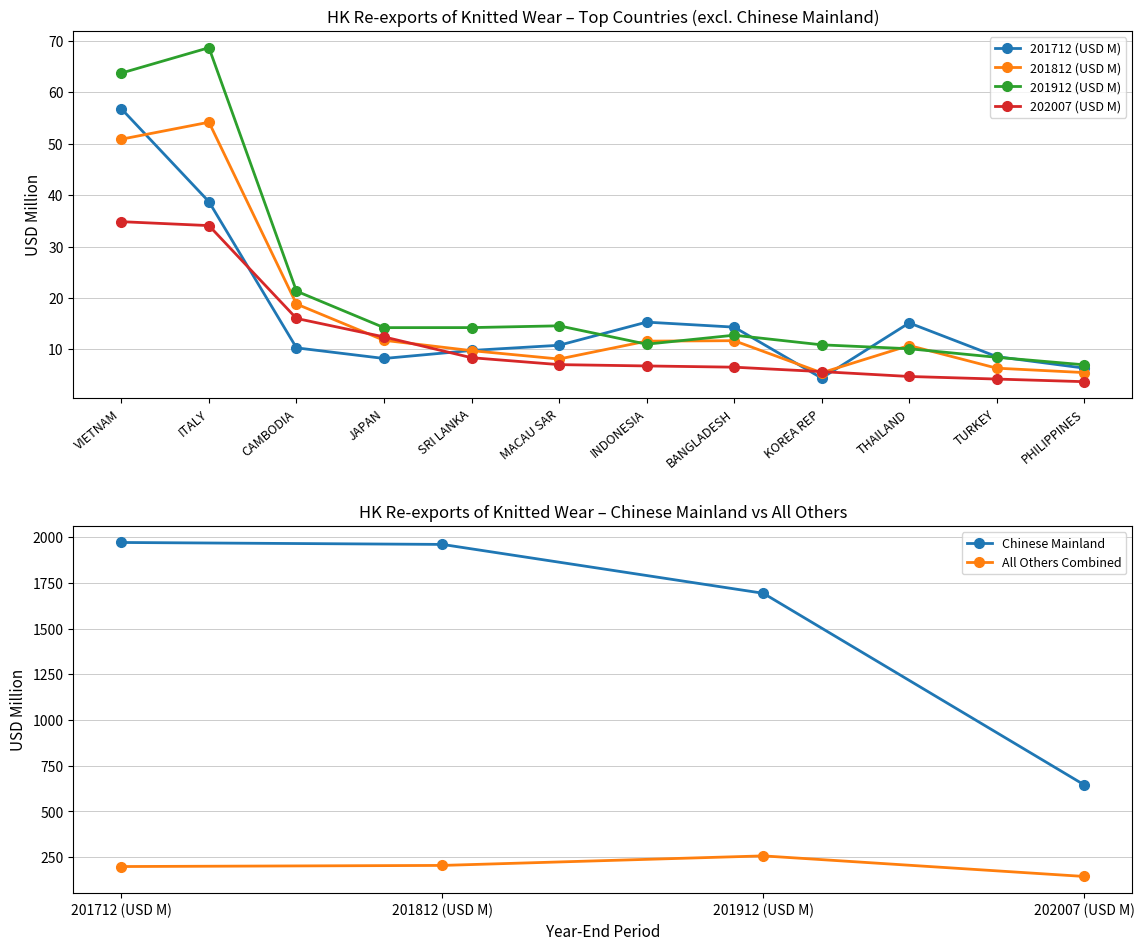

Reading left to right, transcribe all the data shown in this chart.

201712 (USD M): CHINESE MAINLAND=1972.1	VIETNAM=56.8	ITALY=38.7	CAMBODIA=10.3	JAPAN=8.2	SRI LANKA=9.8	MACAU SAR=10.8	INDONESIA=15.3	BANGLADESH=14.3	KOREA REP=4.4	THAILAND=15.2	TURKEY=8.6	PHILIPPINES=6.4
201812 (USD M): CHINESE MAINLAND=1961.5	VIETNAM=50.9	ITALY=54.2	CAMBODIA=18.8	JAPAN=11.8	SRI LANKA=9.8	MACAU SAR=8.1	INDONESIA=11.6	BANGLADESH=11.7	KOREA REP=5.5	THAILAND=10.8	TURKEY=6.3	PHILIPPINES=5.5
201912 (USD M): CHINESE MAINLAND=1694.1	VIETNAM=63.8	ITALY=68.7	CAMBODIA=21.3	JAPAN=14.2	SRI LANKA=14.2	MACAU SAR=14.6	INDONESIA=11.0	BANGLADESH=12.8	KOREA REP=10.9	THAILAND=10.1	TURKEY=8.5	PHILIPPINES=7.0
202007 (USD M): CHINESE MAINLAND=645.6	VIETNAM=34.8	ITALY=34.1	CAMBODIA=16.0	JAPAN=12.4	SRI LANKA=8.4	MACAU SAR=7.0	INDONESIA=6.8	BANGLADESH=6.5	KOREA REP=5.7	THAILAND=4.7	TURKEY=4.2	PHILIPPINES=3.7